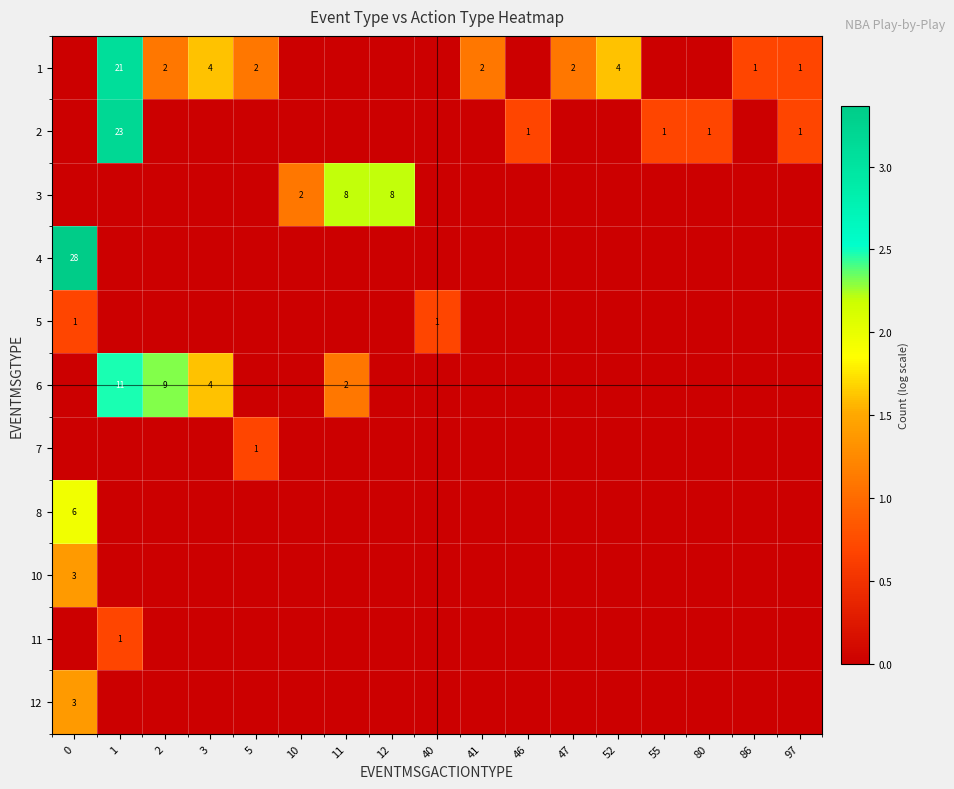

The value of 2 at 1 is 23. True or false?

True